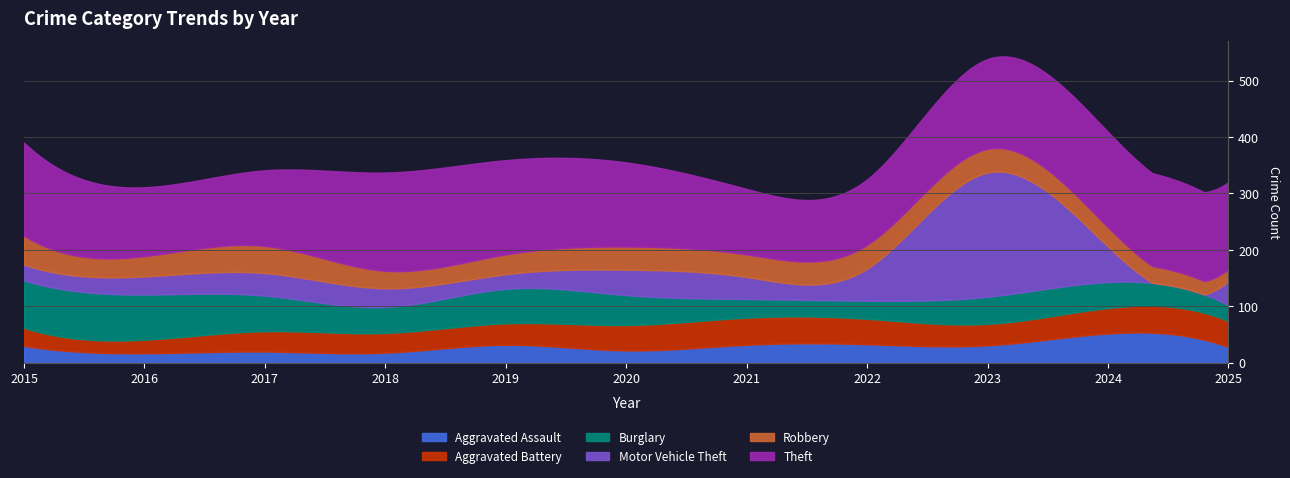

What is the smallest value displayed?

17